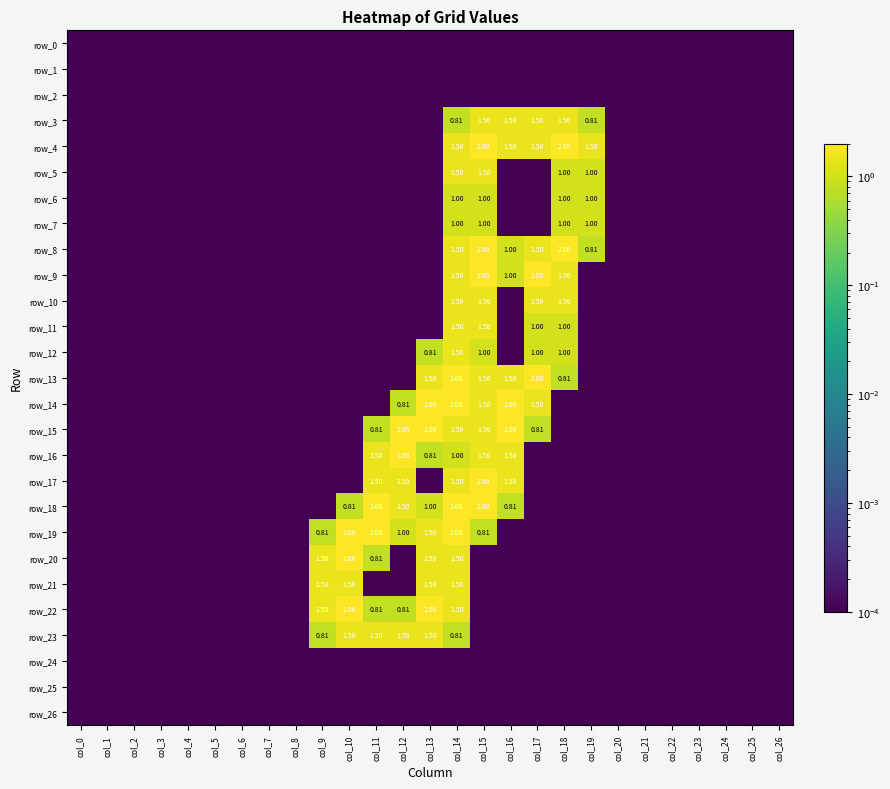

Rank the series at col_25 from lowest to highest value.

row_0, row_1, row_2, row_3, row_4, row_5, row_6, row_7, row_8, row_9, row_10, row_11, row_12, row_13, row_14, row_15, row_16, row_17, row_18, row_19, row_20, row_21, row_22, row_23, row_24, row_25, row_26